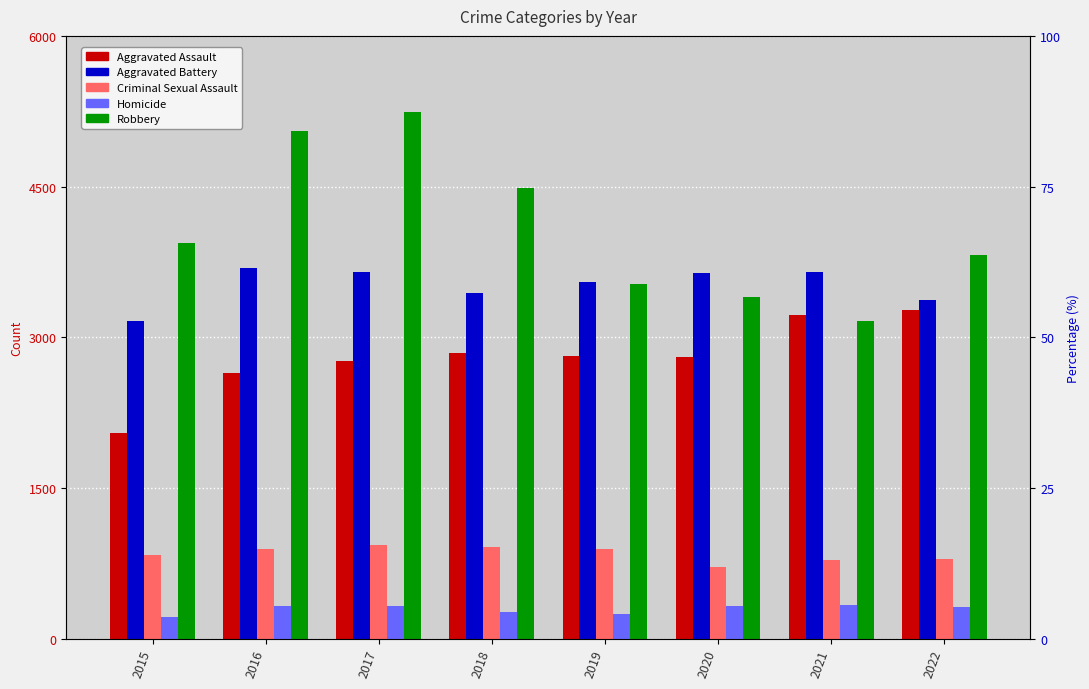

Which label corresponds to the smallest value in the chart?

2015